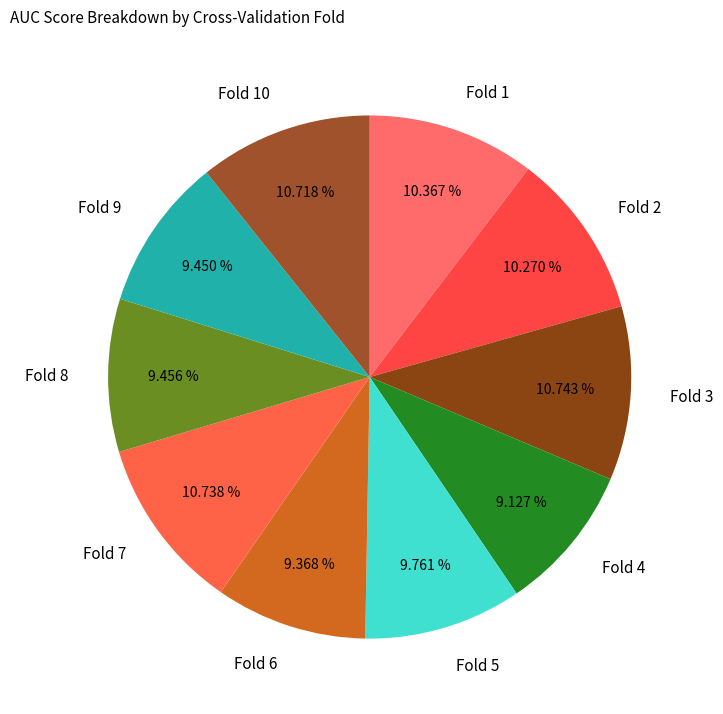

How many segments does this pie chart have?

10